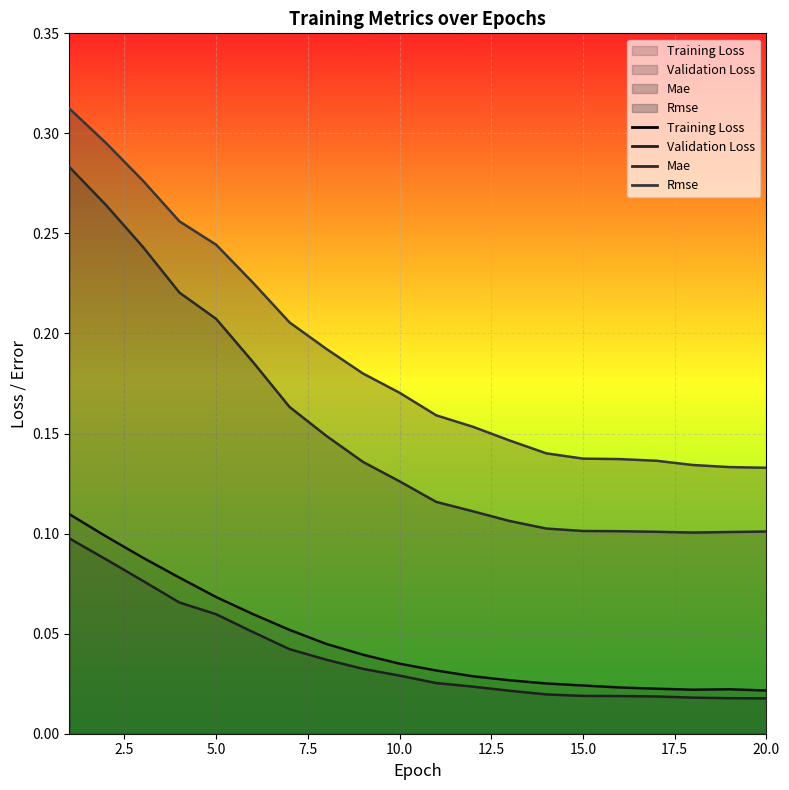

The value of Validation Loss at 11 is 0.0. True or false?

True